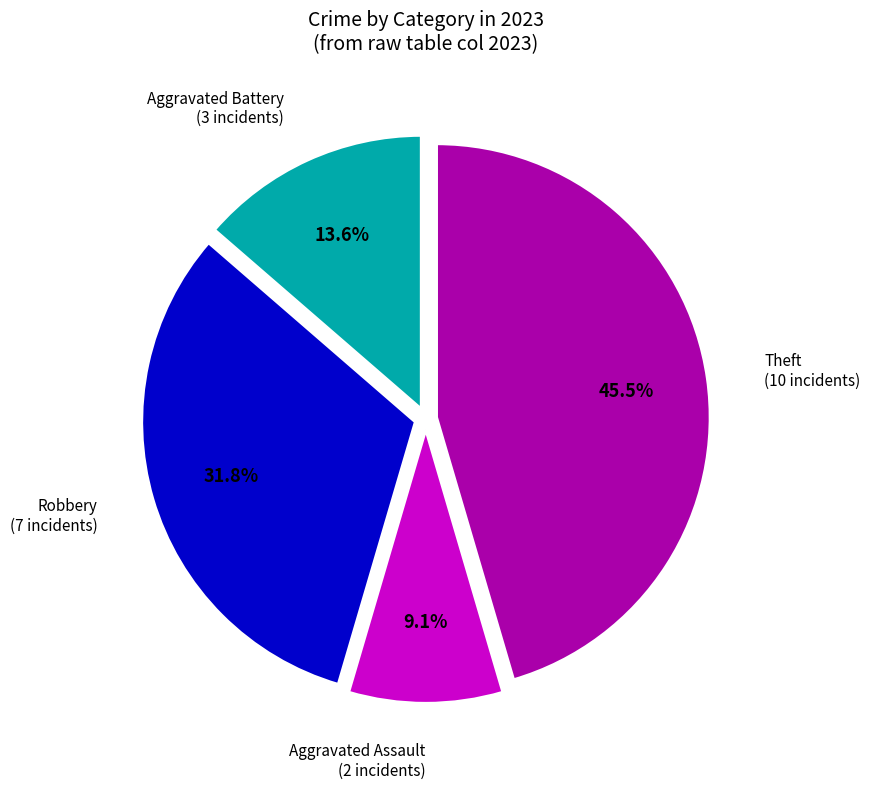

Is there a majority slice in this chart?

No